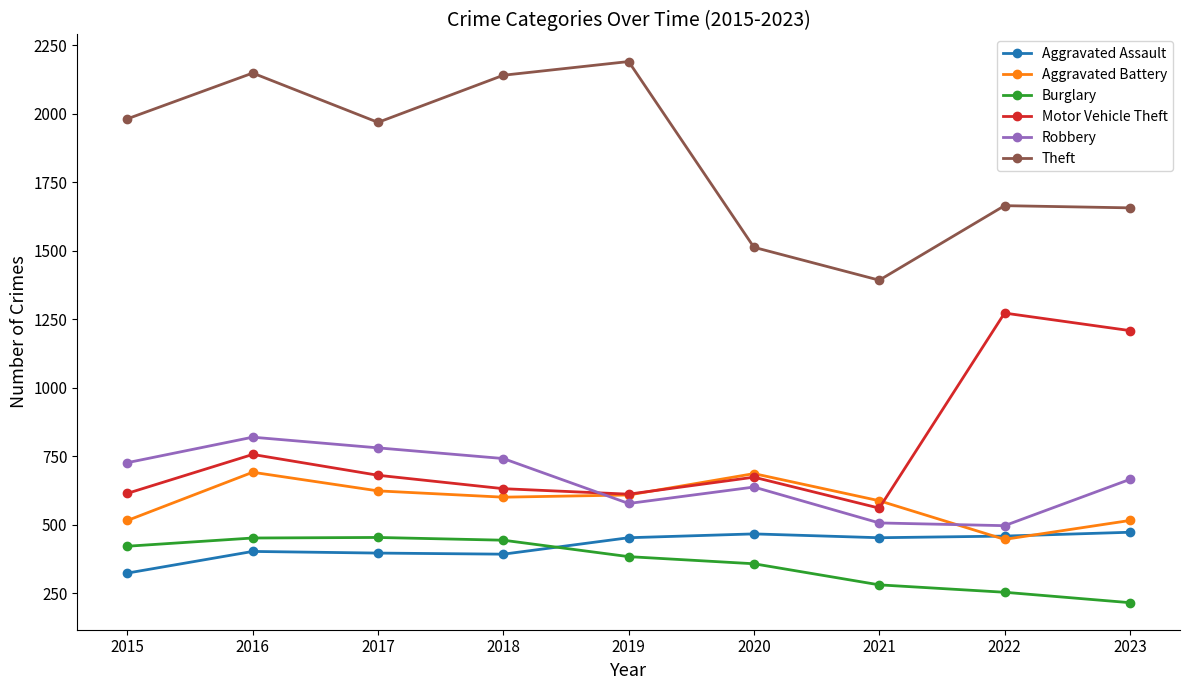

True or false: Aggravated Assault and Theft intersect in this chart.

False